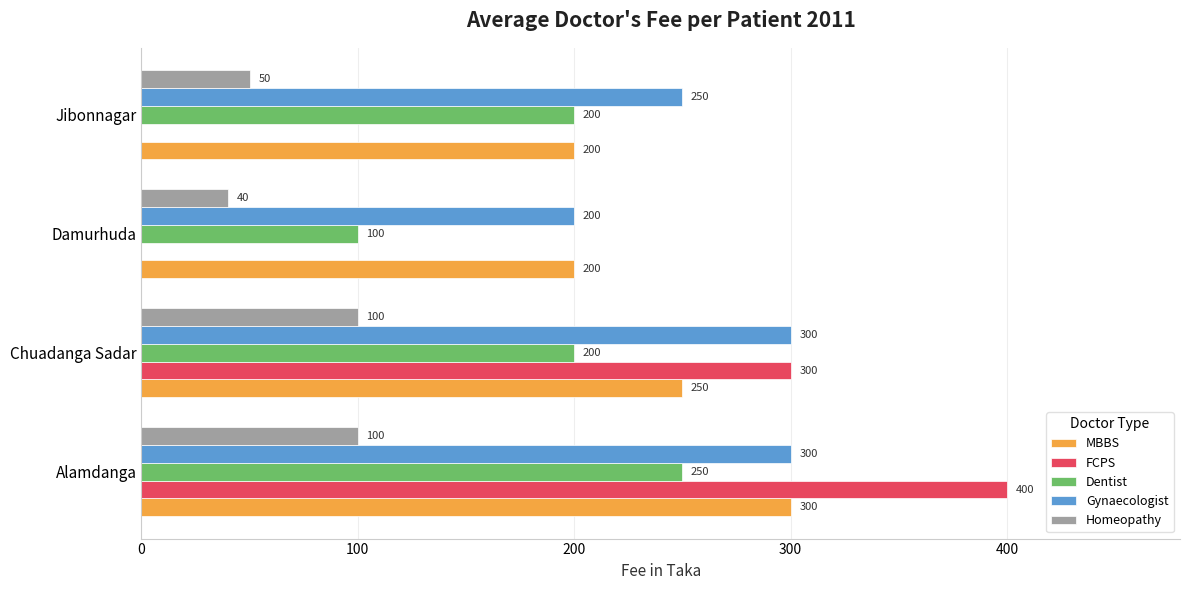

What is the sum of all Homeopathy values?

290